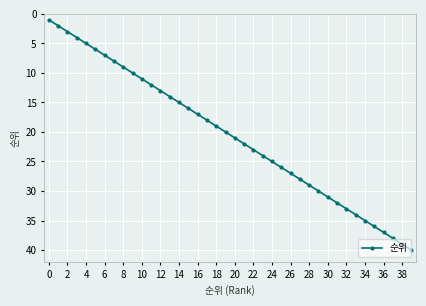

What is the sum of all values?

820